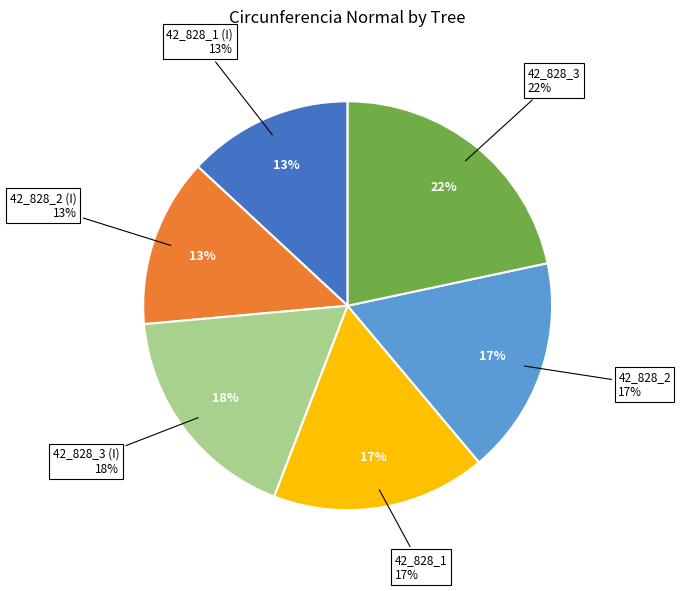

Is it true that 42_828_1 is 17% of the pie?

True